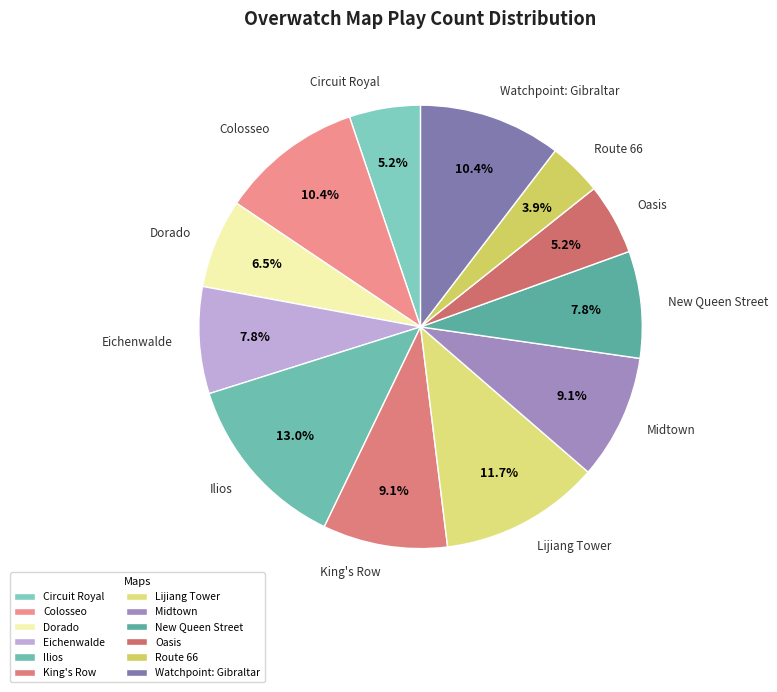

What is the smallest slice in the pie chart?

Route 66